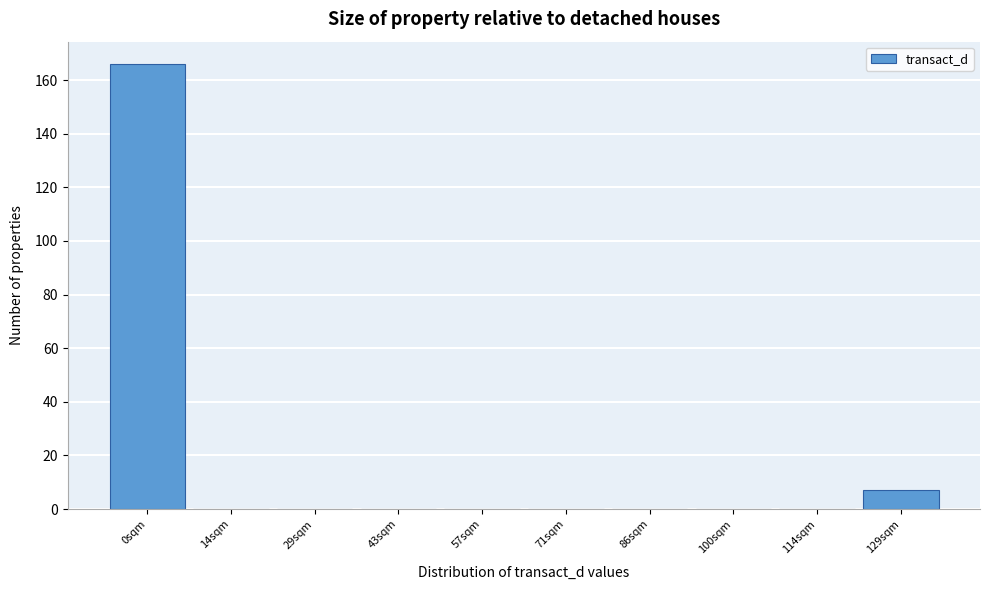

Reading right to left, what are all the values shown in this chart?

129sqm=7	114sqm=0	100sqm=0	86sqm=0	71sqm=0	57sqm=0	43sqm=0	29sqm=0	14sqm=0	0sqm=166